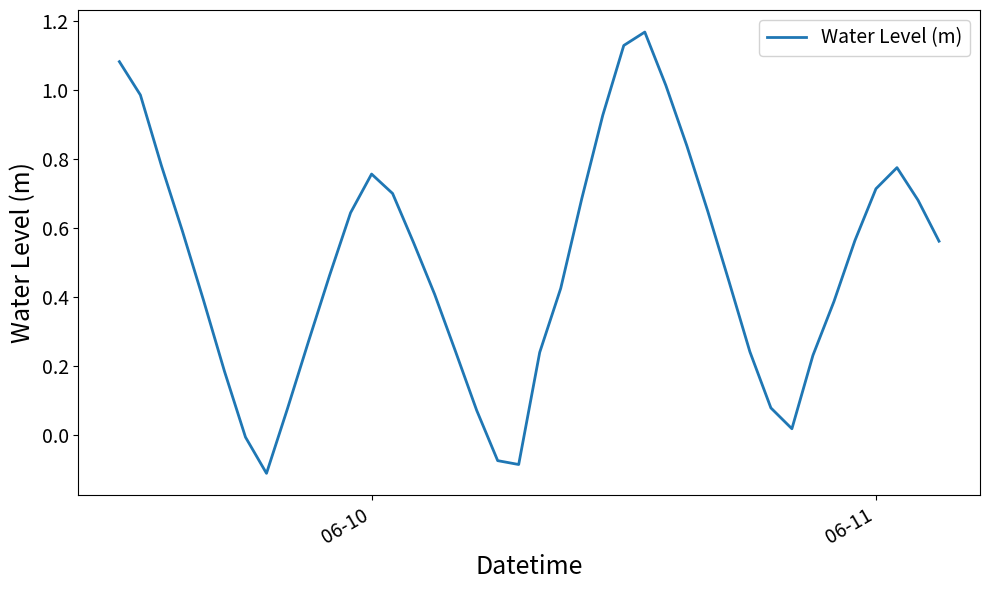

What is the difference between the maximum and minimum values?

1.3